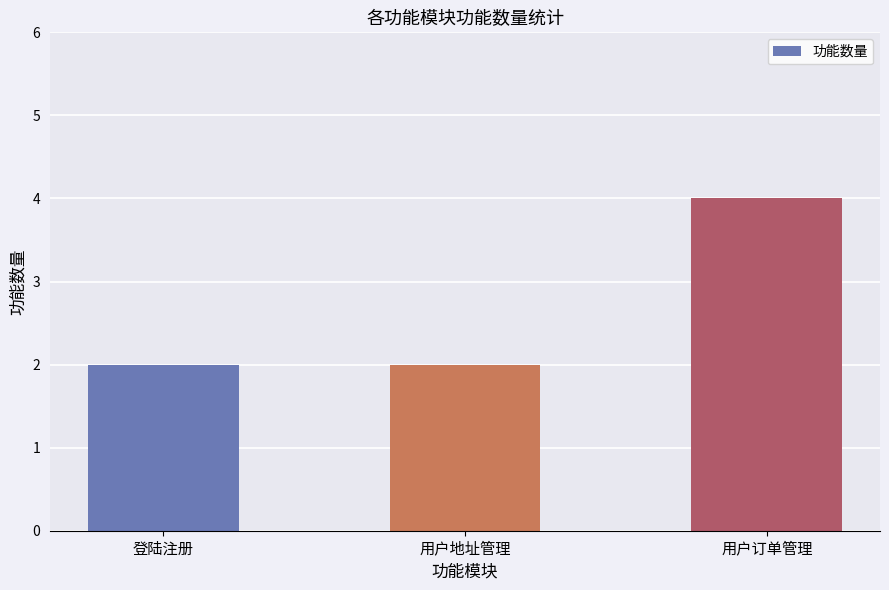

What is the value of the 1st bar from the left?

2